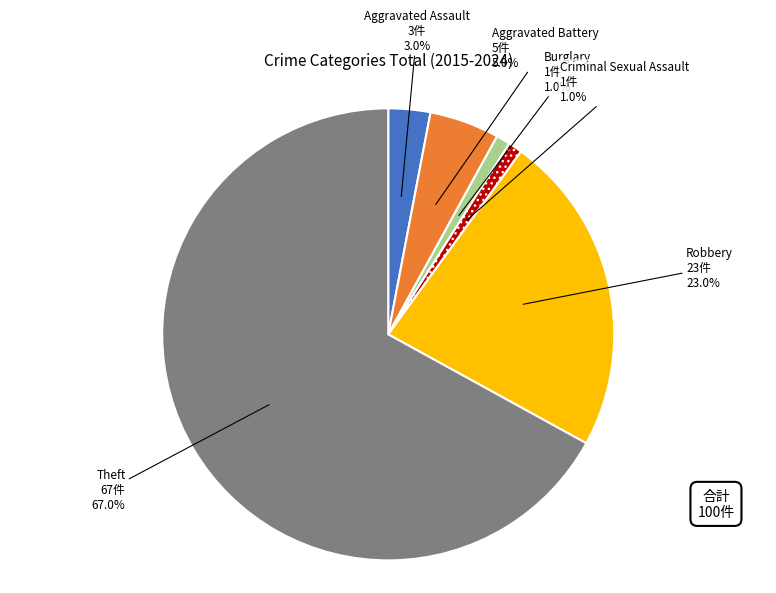

Is there a majority slice in this chart?

Yes